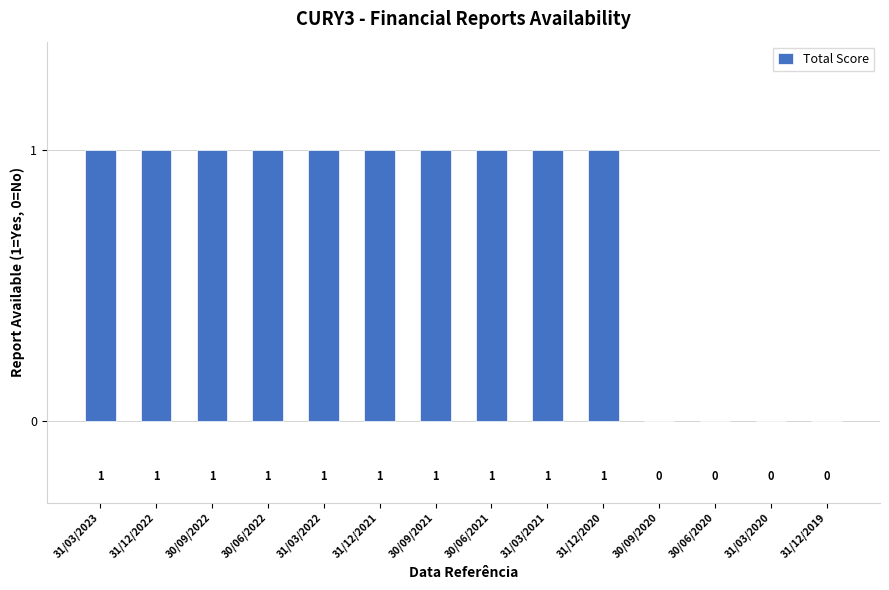

Are the bars grouped side by side (vs. stacked)?

No